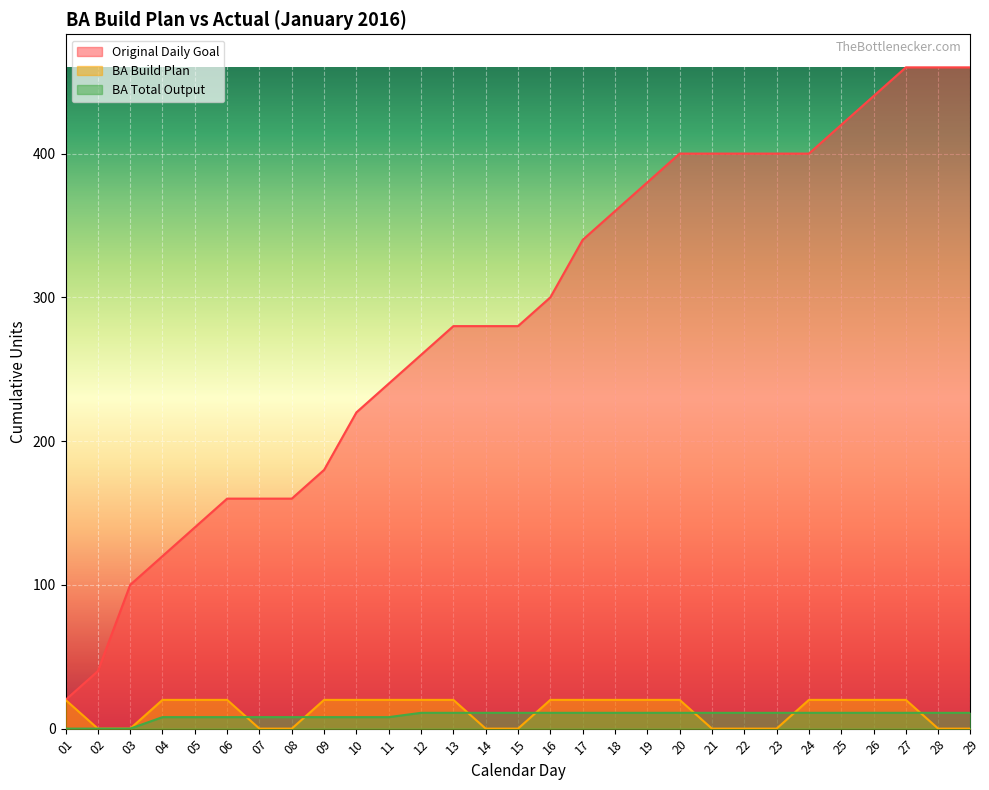

True or false: BA Build Plan and BA Total Output cross at least once.

True